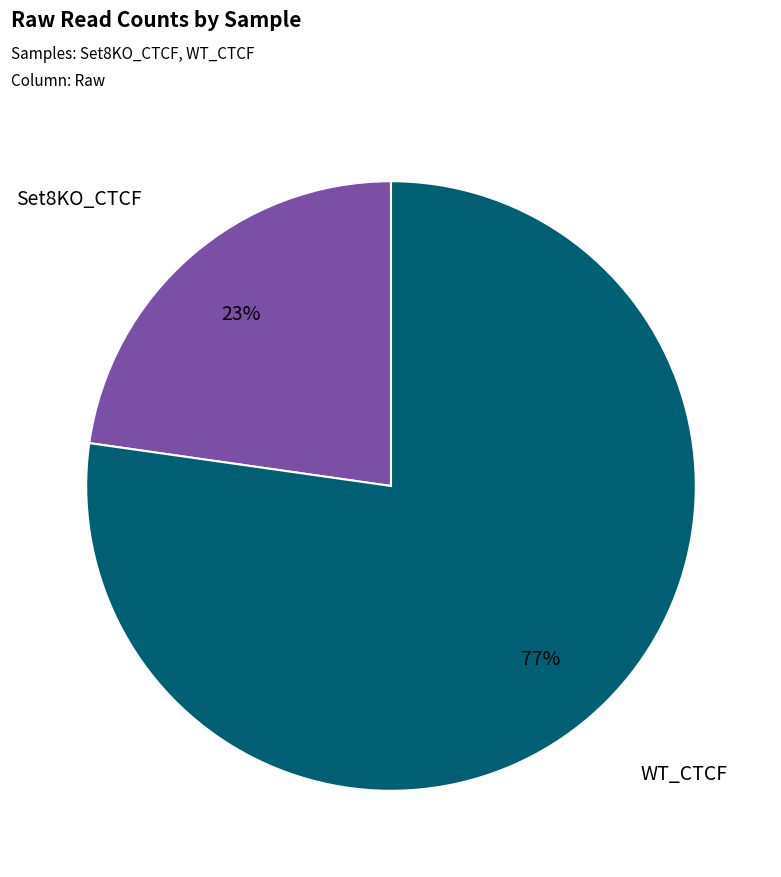

To the nearest percent, what percentage of the pie is WT_CTCF?

77%